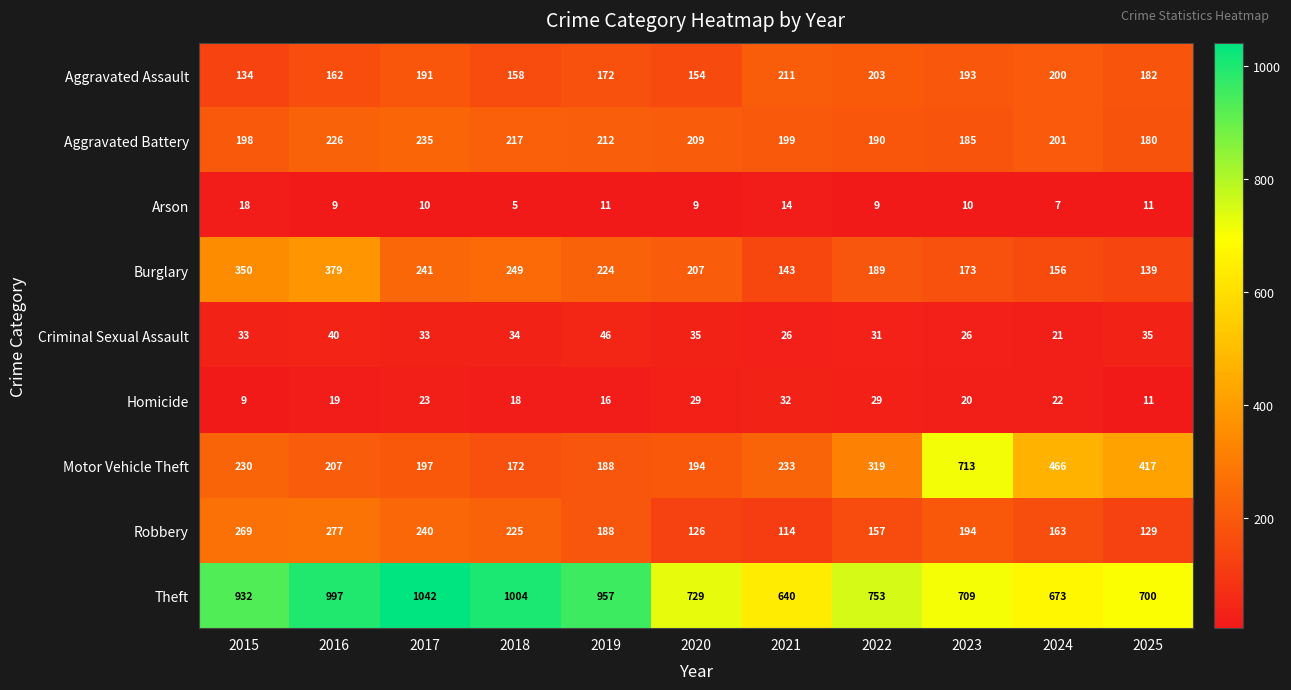

At how many categories does at least one series exceed 830?

5